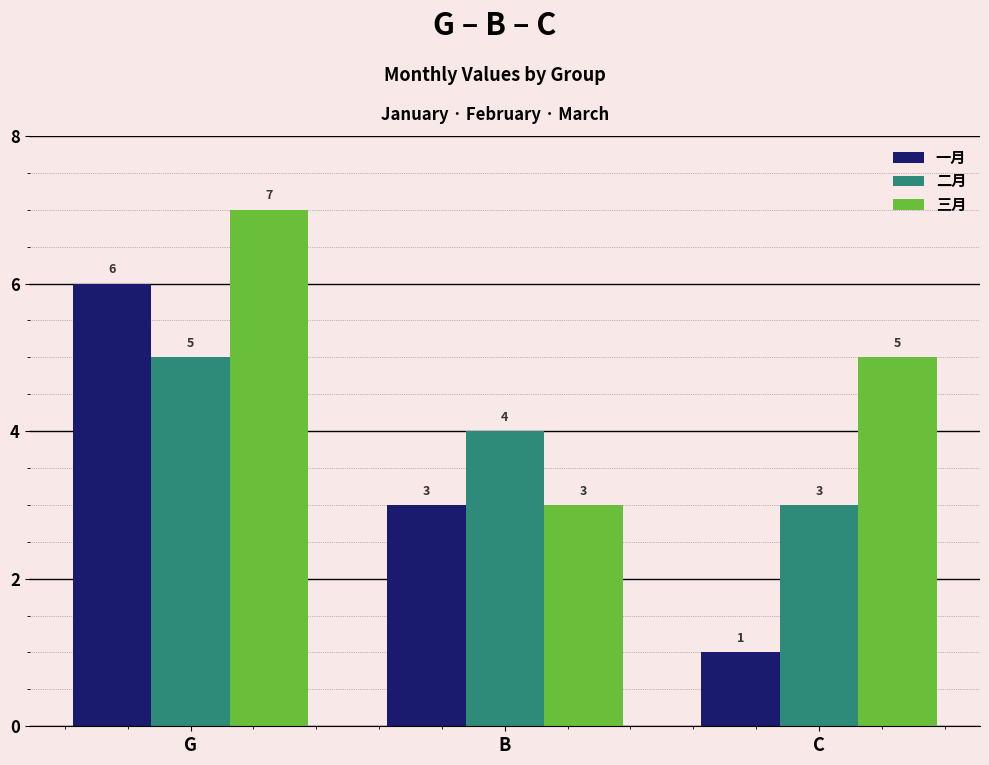

Reading left to right, list all the values displayed in this chart.

一月: G=6	B=3	C=1
二月: G=5	B=4	C=3
三月: G=7	B=3	C=5